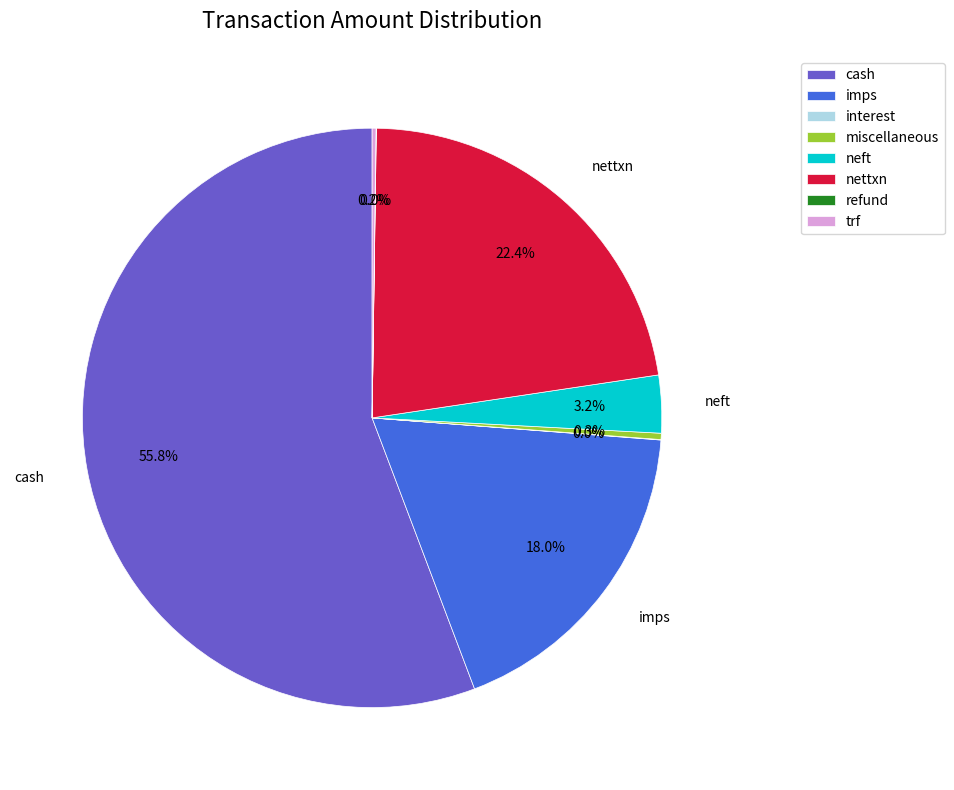

Does cash account for over 50% of the chart?

Yes